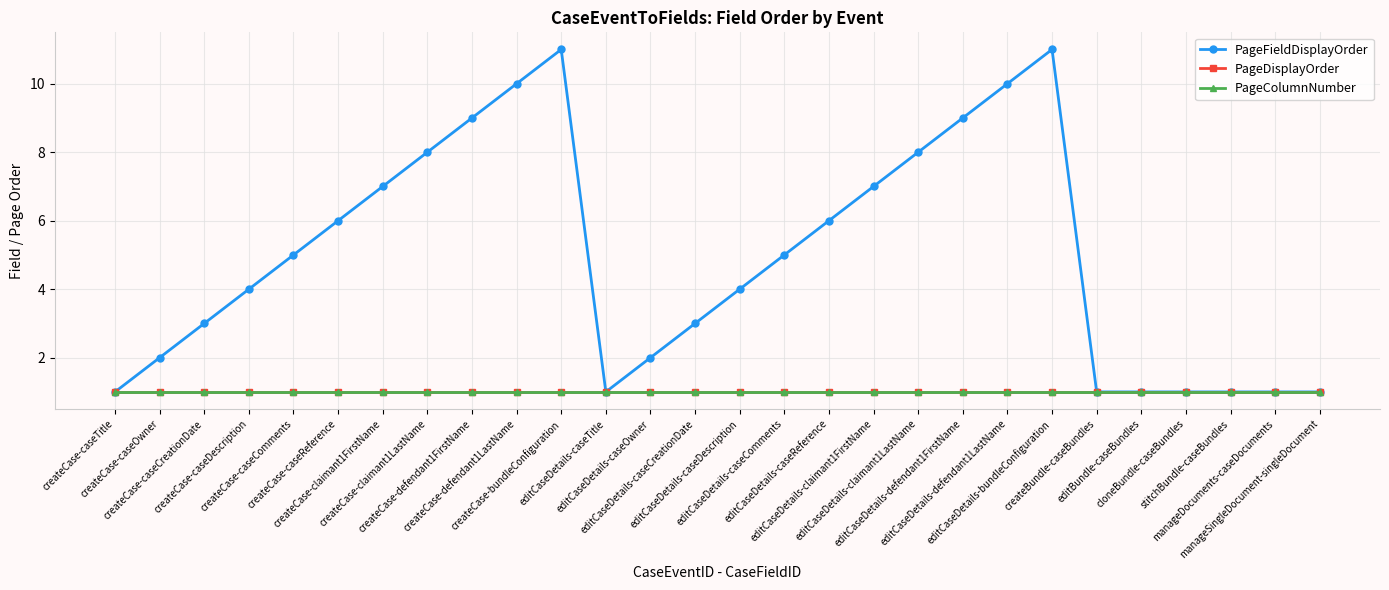

What is the highest value of the PageColumnNumber series?

1